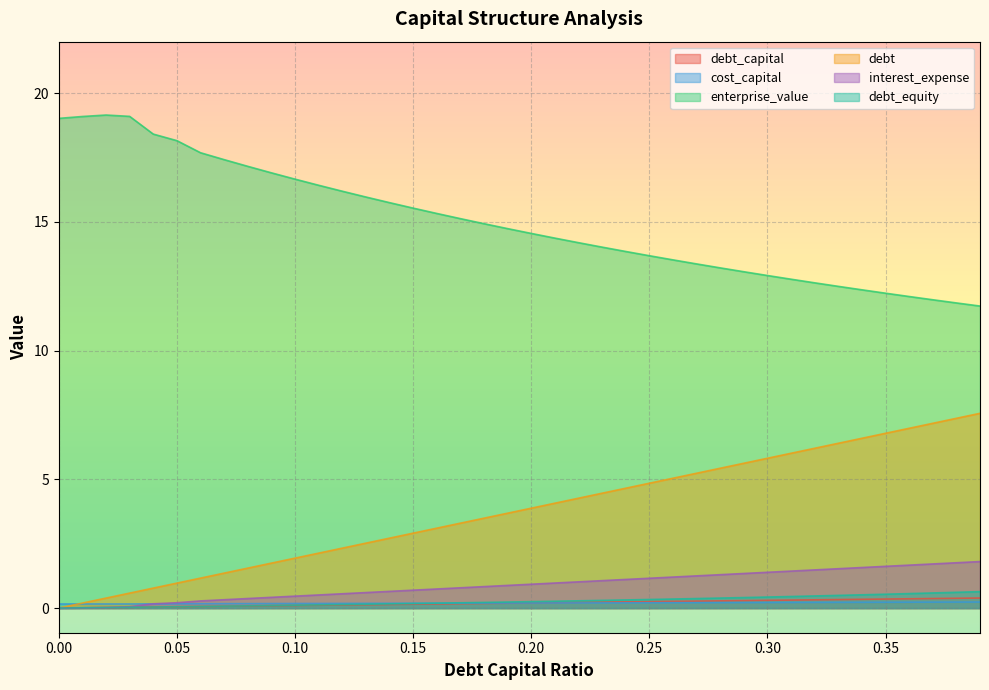

True or false: debt and debt_equity cross at least once.

False